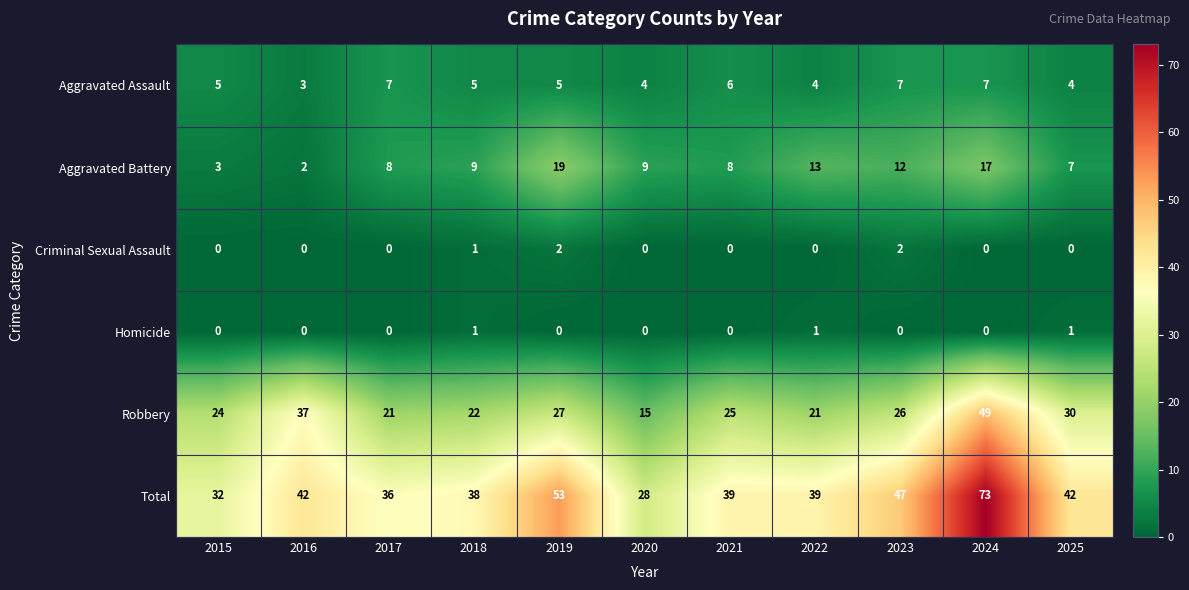

The Aggravated Battery series shows 5 at 2015. True or false?

False